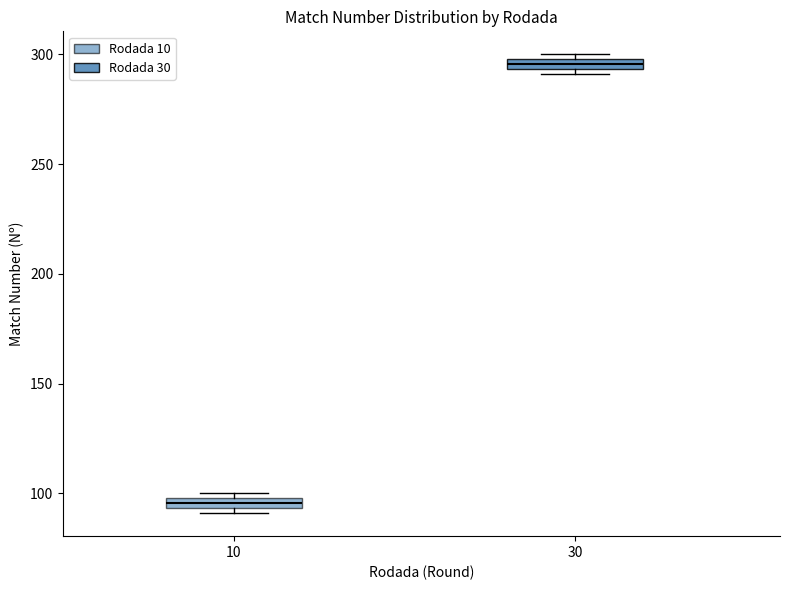

Where is the upper edge of the box at x = 10 on the y-axis? The values are not printed on the chart, so give them approximately, as read against the axis.

100